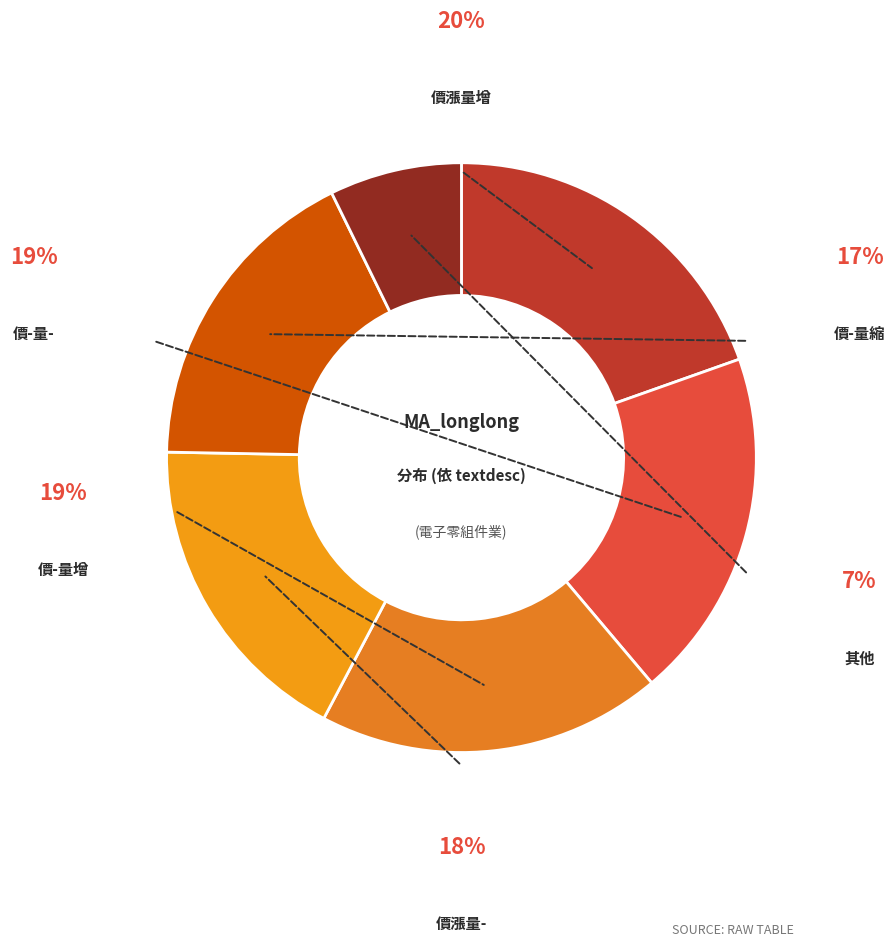

What portion of the pie excludes 價漲量-?

82.4%